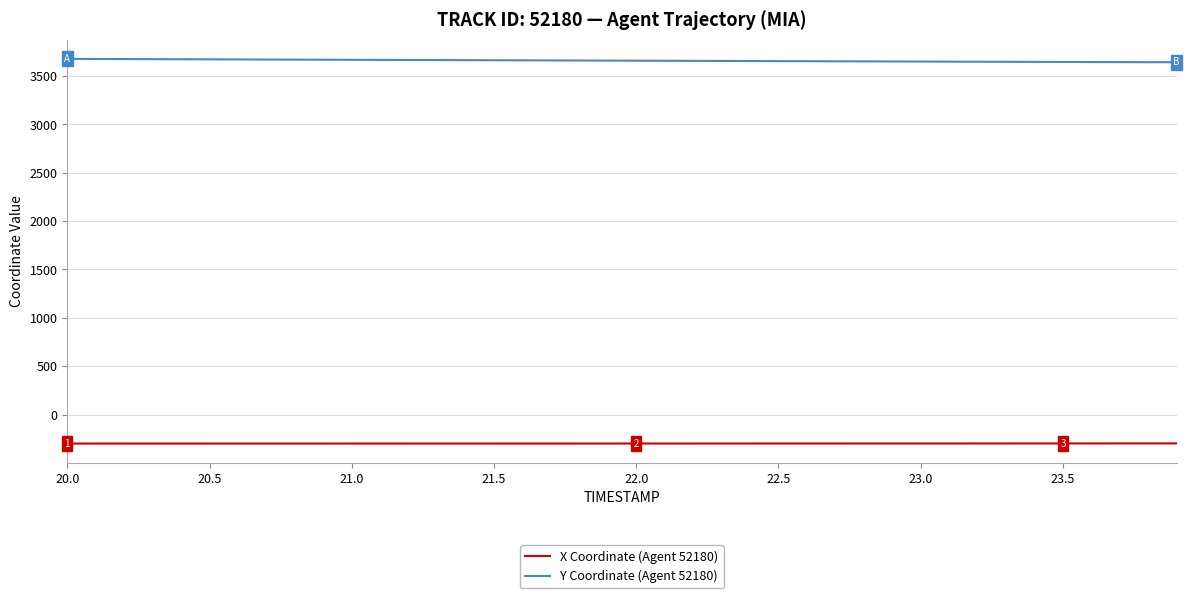

Which series has the largest total across all categories?

Y Coordinate (Agent 52180)